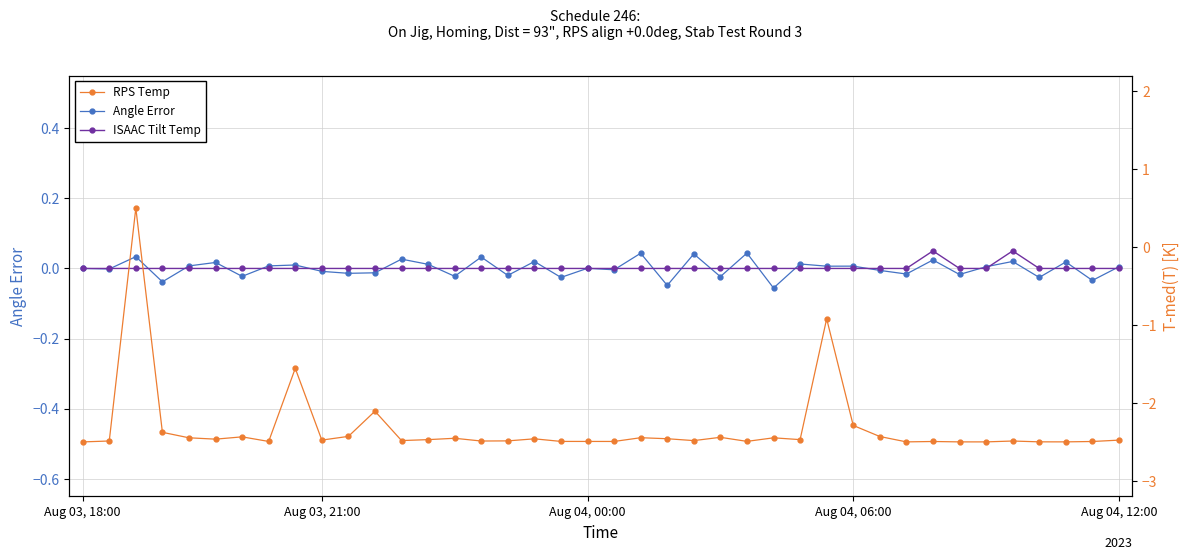

Which series has the widest spread of values?

RPS Temp